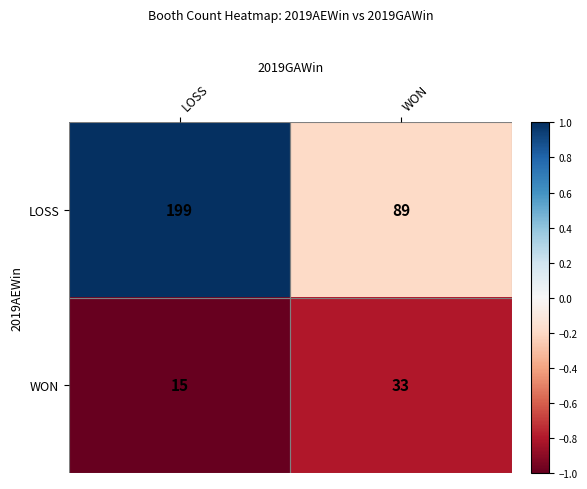

True or false: LOSS has a value of 21 at WON.

False